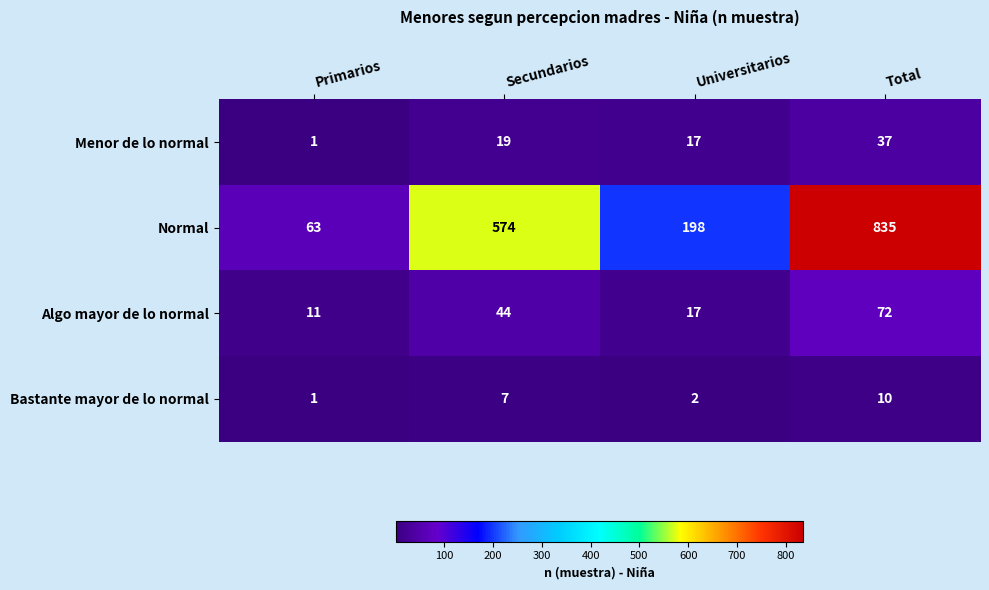

Which series changed the most between Primarios and Secundarios?

Normal